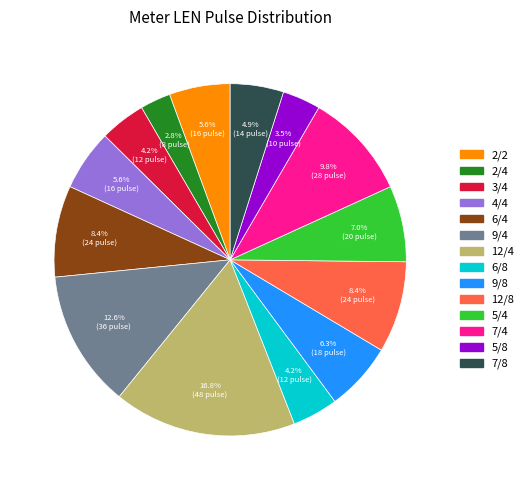

Is 5/8 the majority of the pie?

No